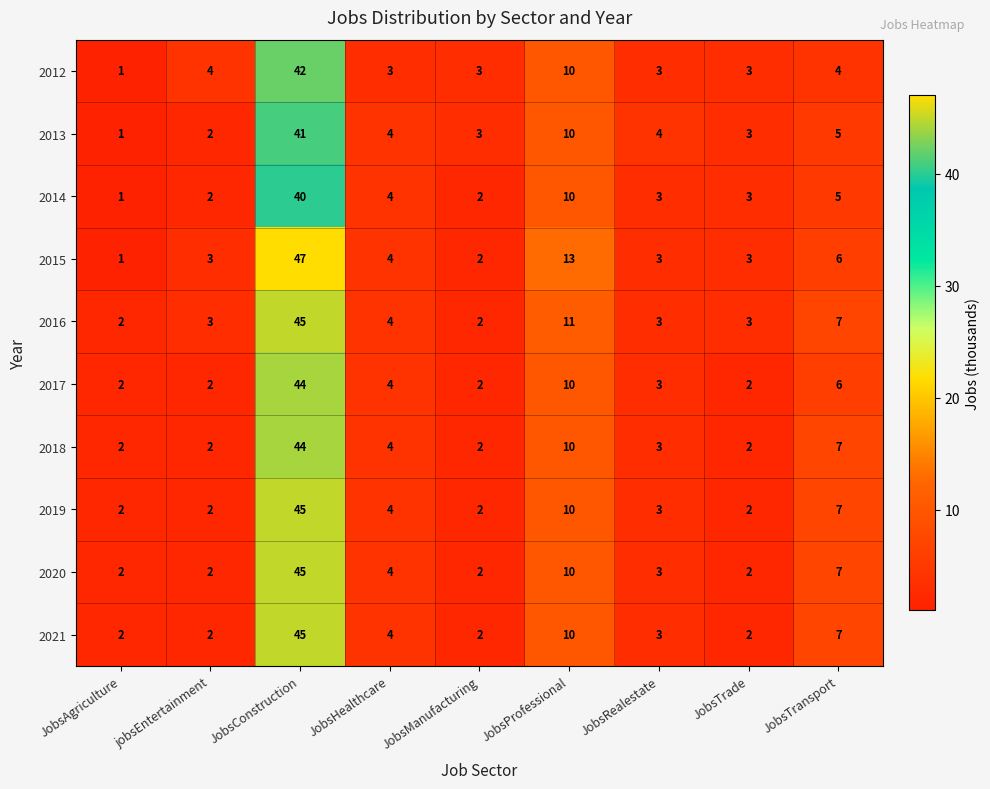

What is the difference between the maximum and minimum values in the 2012 series?

41